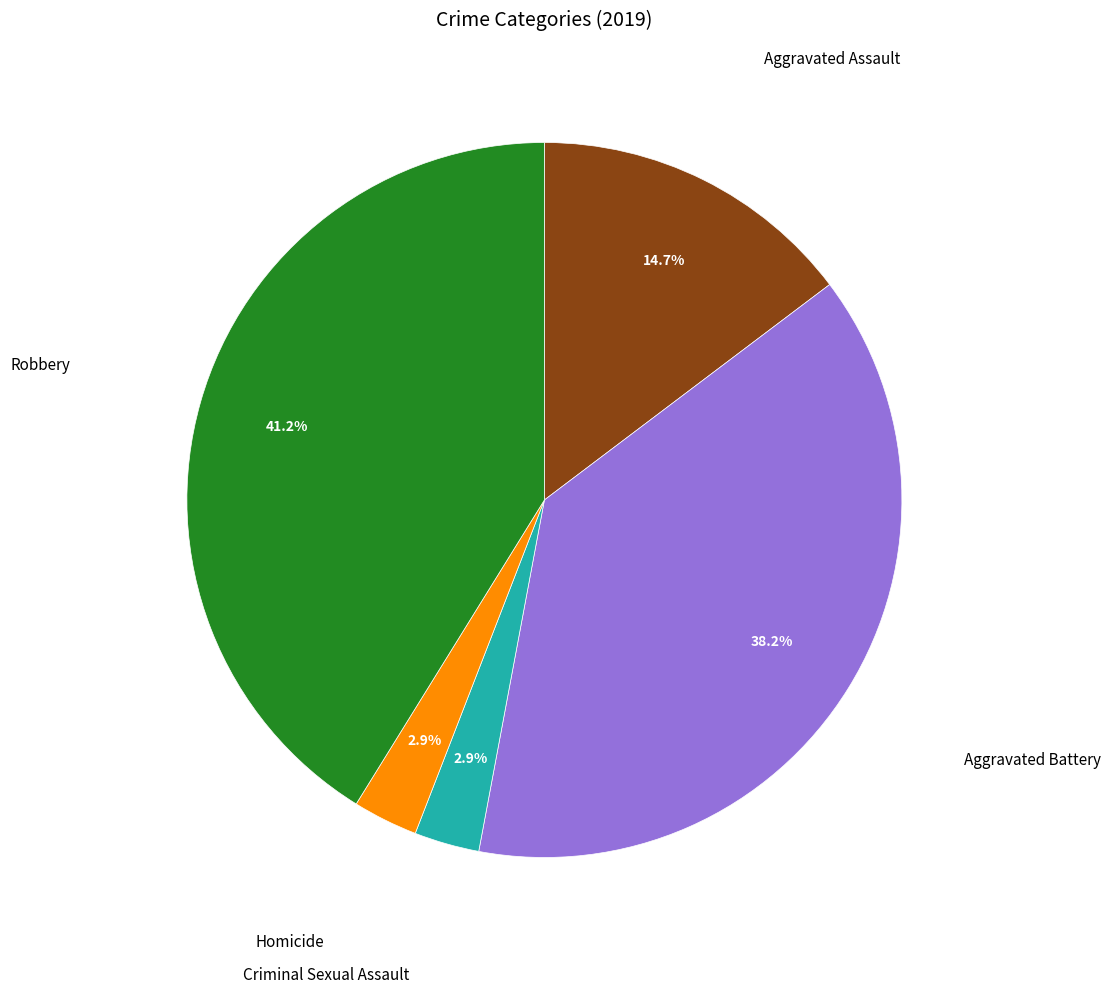

Does any single category account for the majority?

No